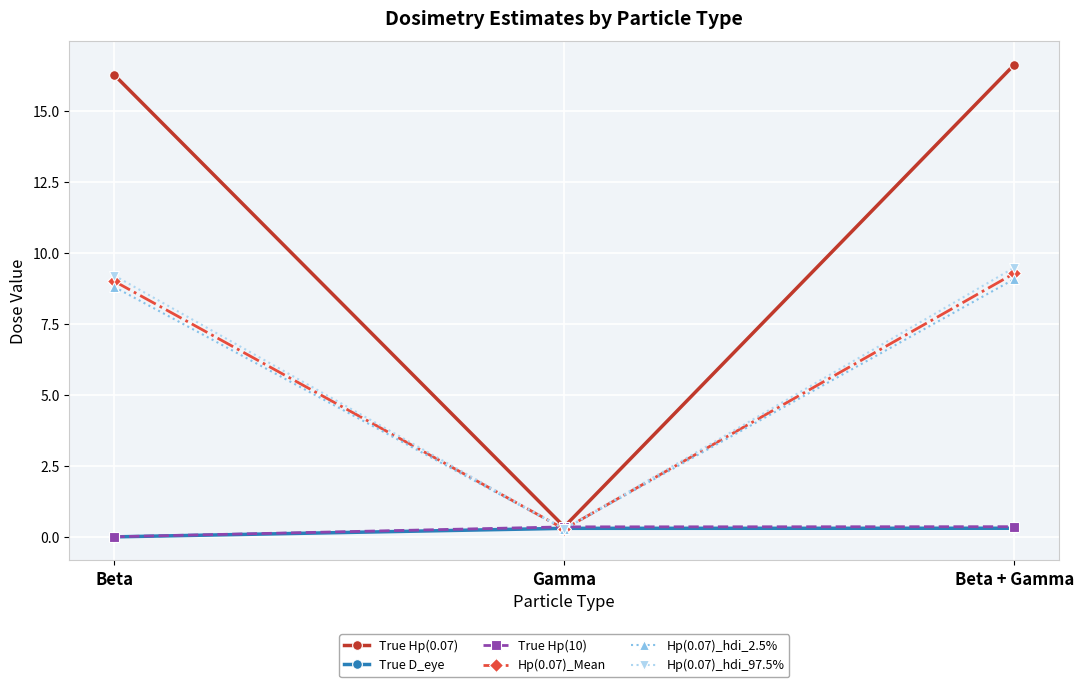

What is the sum of the Hp(0.07)_Mean values at Beta + Gamma and Beta?

18.3